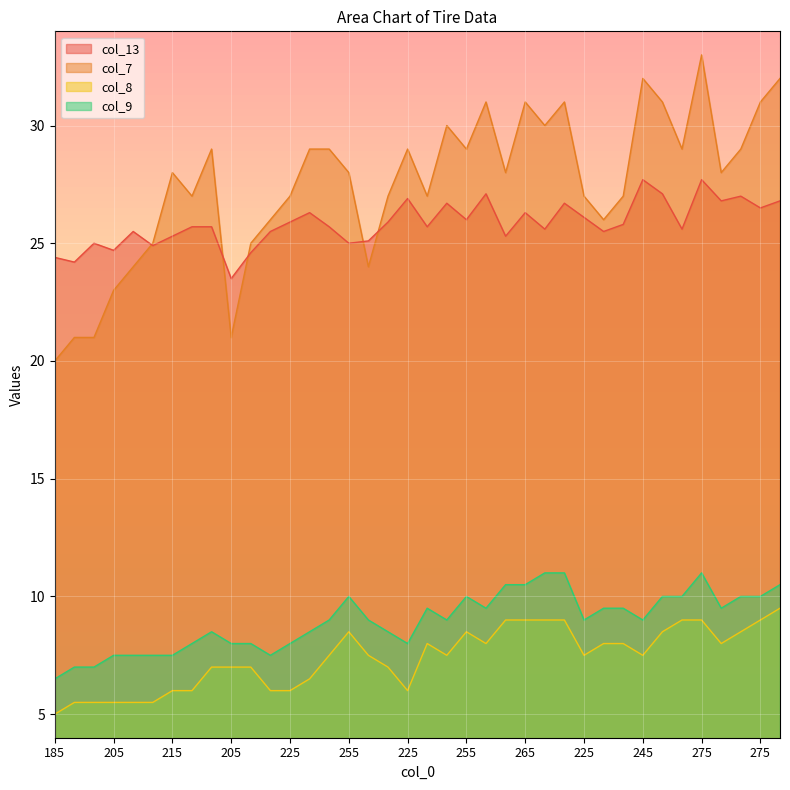

How many interior local peaks does the col_7 series have?

9